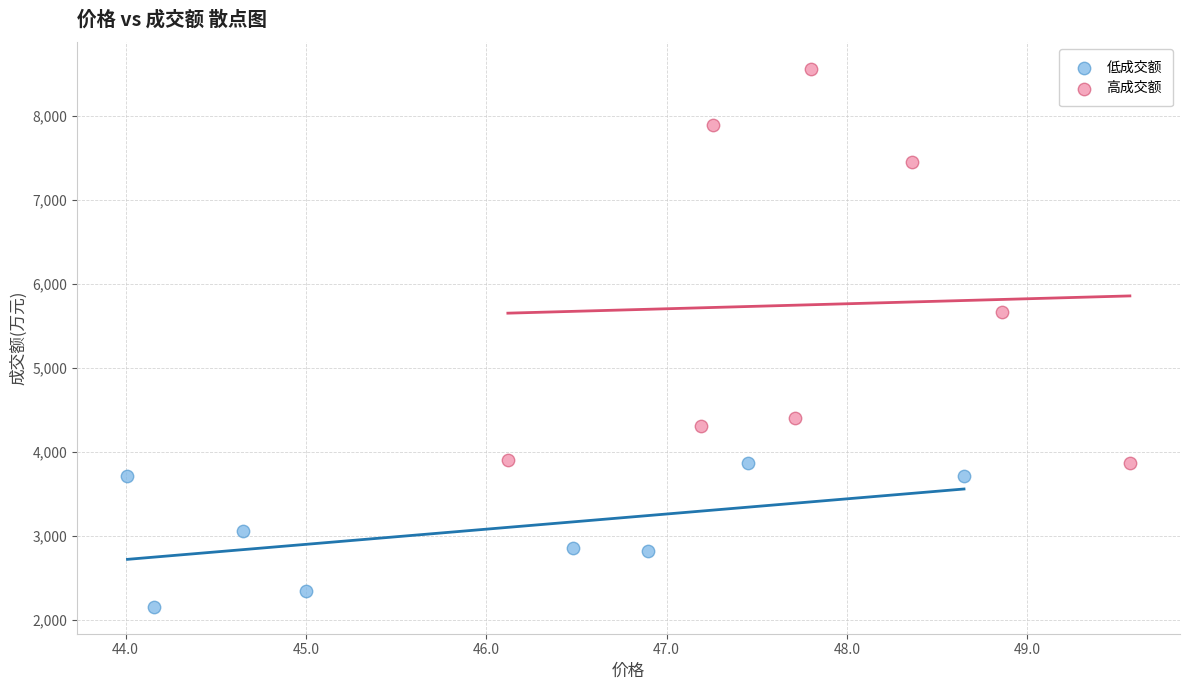

Which series reaches the minimum Y coordinate?

低成交额